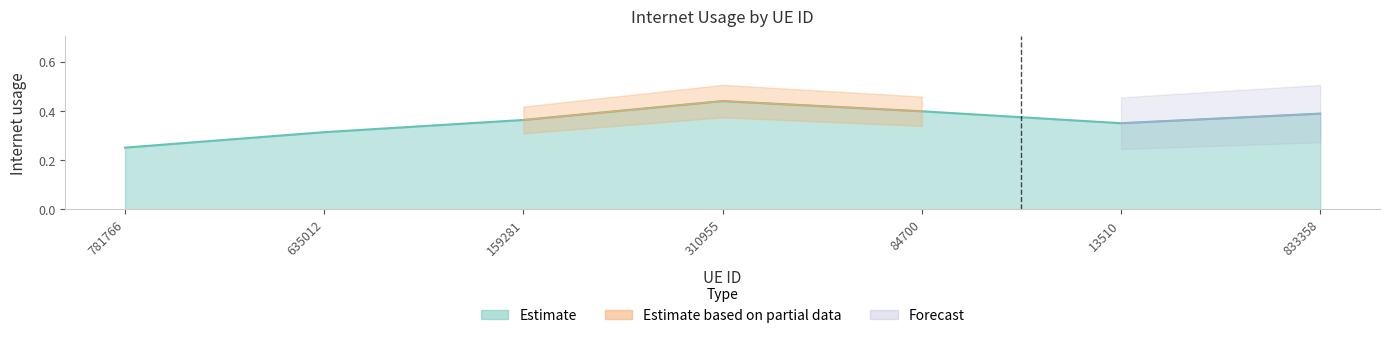

Reading left to right, extract all data points from this chart.

781766=0.3	635012=0.3	159281=0.4	310955=0.4	84700=0.4	13510=0.3	833358=0.4